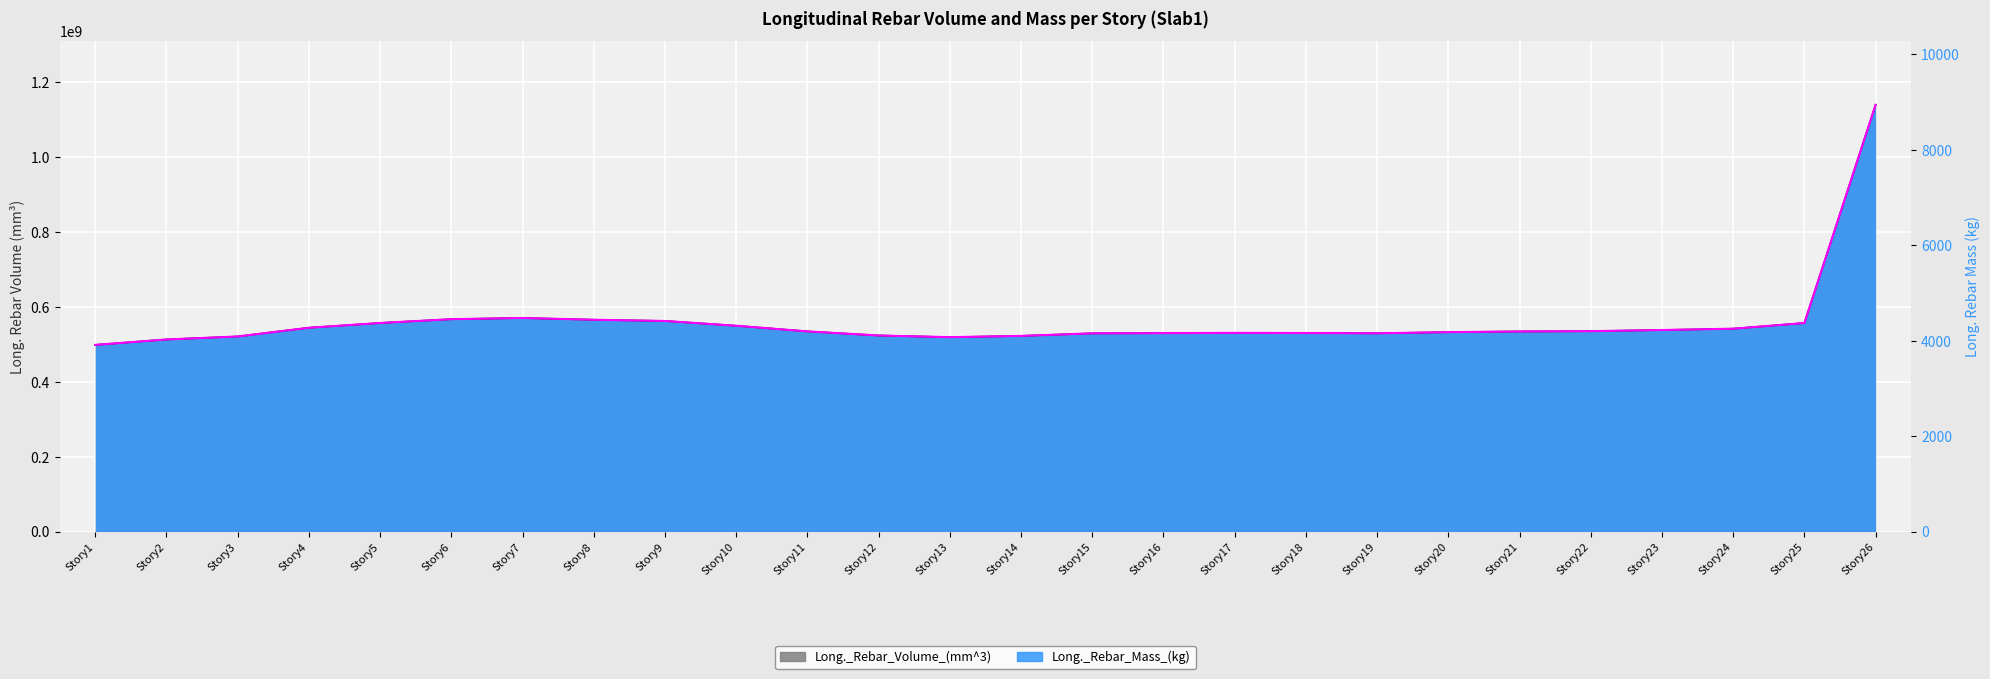

Which category has the lowest value in the Long._Rebar_Mass_(kg) series?

Story1